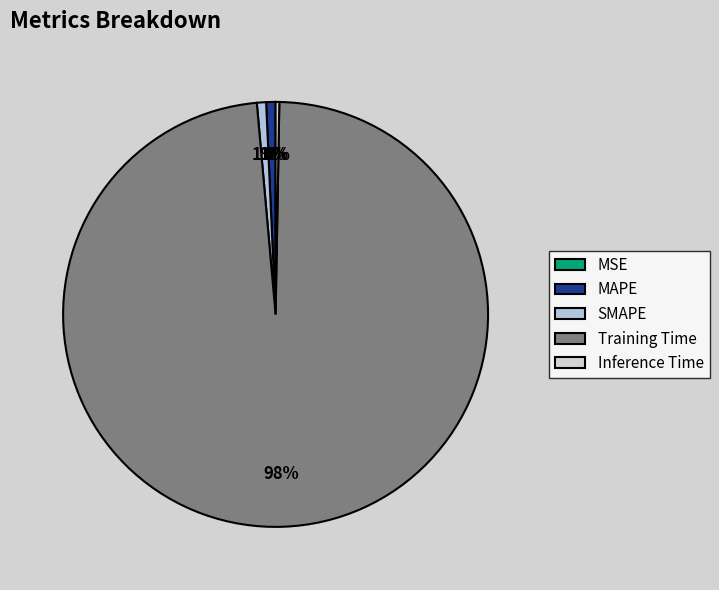

Between MAPE and MSE, which is larger?

MAPE